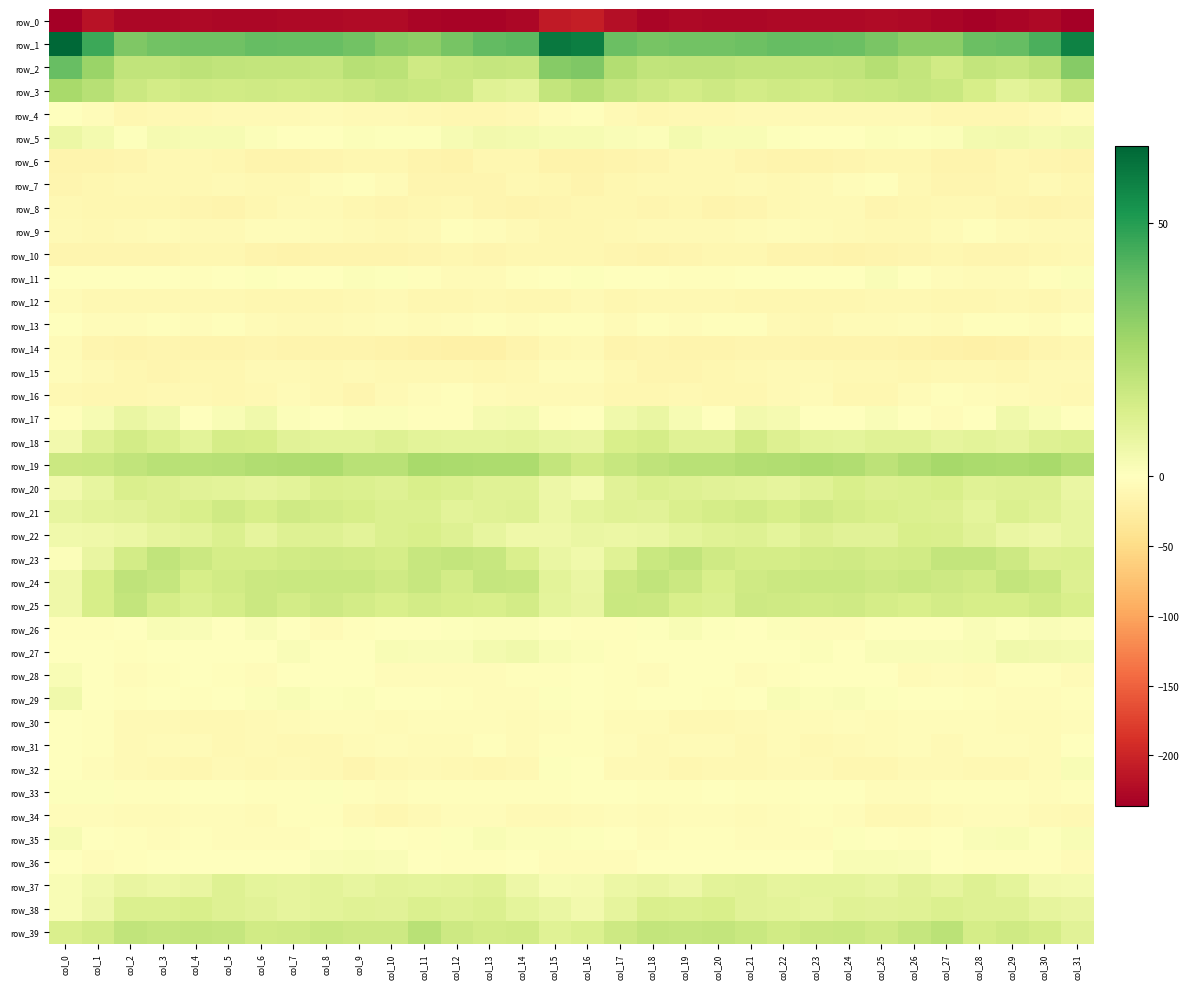

Between col_14 and col_17, which is larger?

col_17